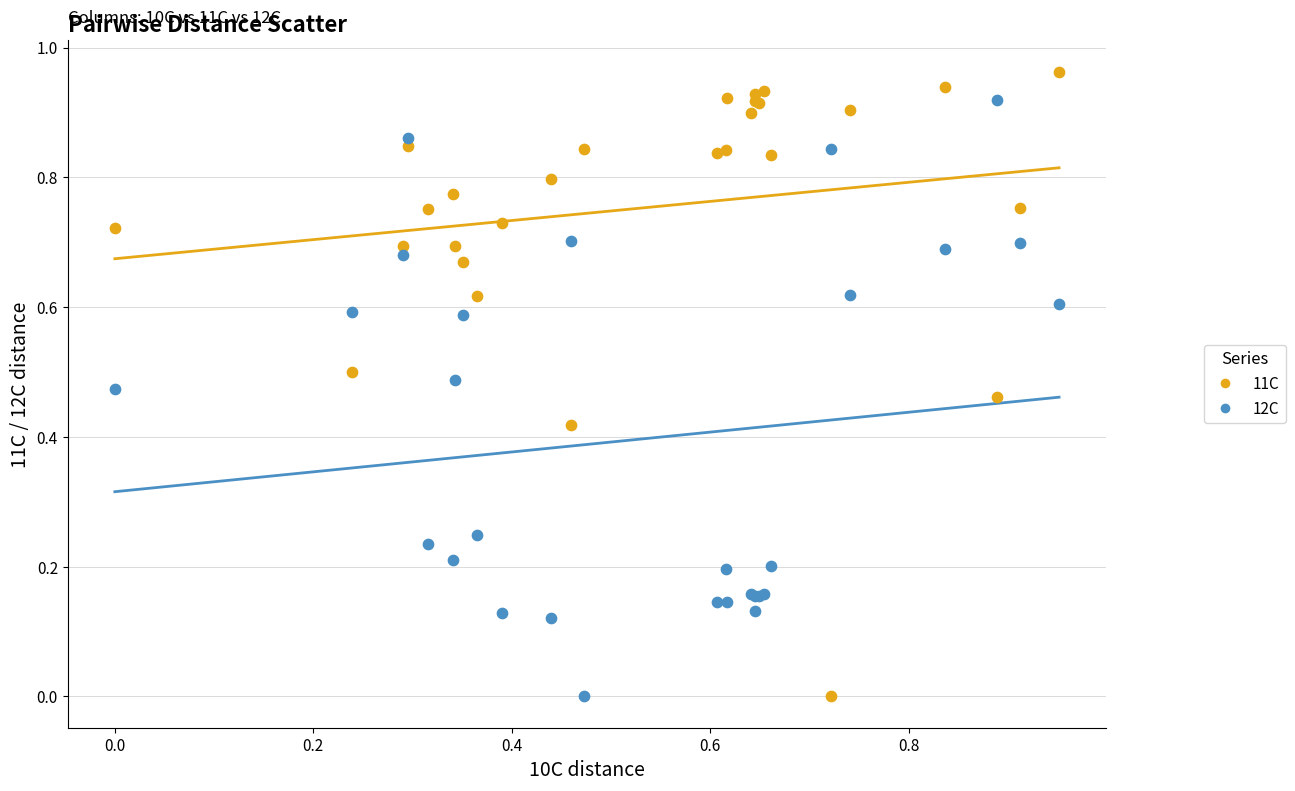

Which series has the widest spread of Y values?

11C